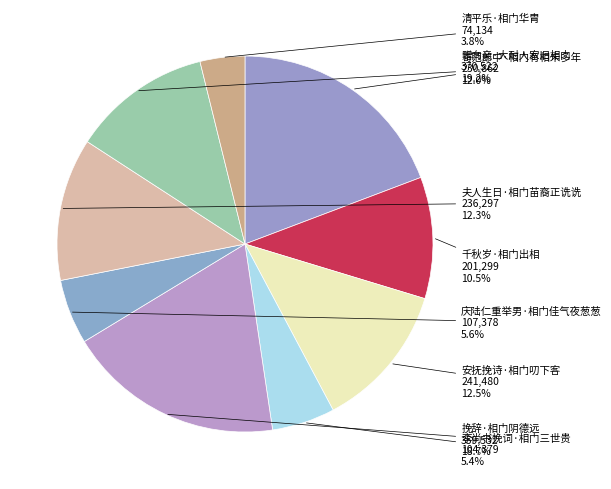

What percentage is the 夫人生日·相门苗裔正诜诜 slice, to the nearest percent?

12%